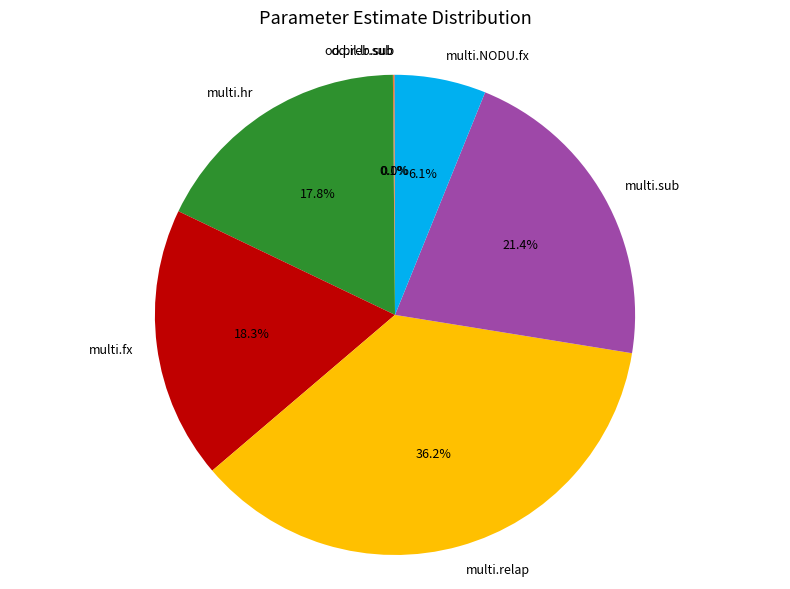

What portion of the pie excludes multi.hr?

82.2%